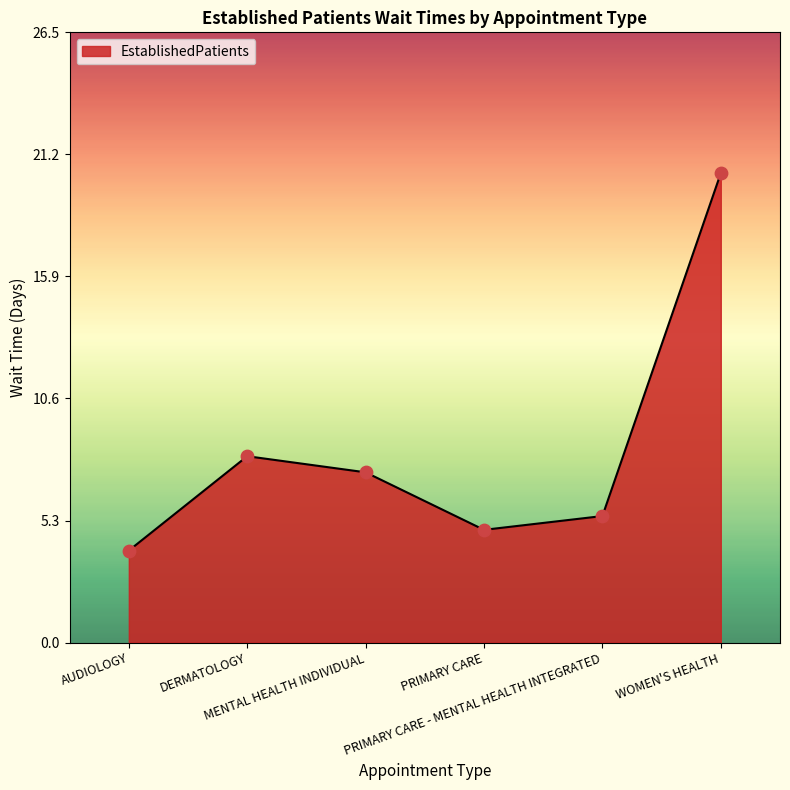

Between AUDIOLOGY and WOMEN'S HEALTH, which is larger?

WOMEN'S HEALTH